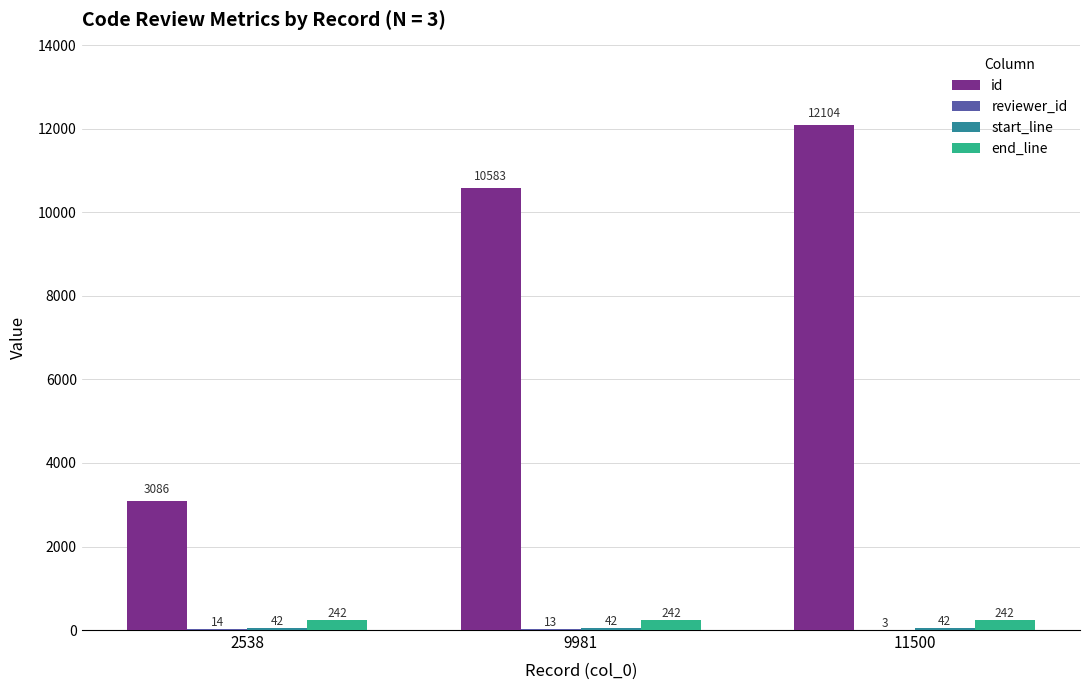

The id series shows 10583 at 9981. True or false?

True